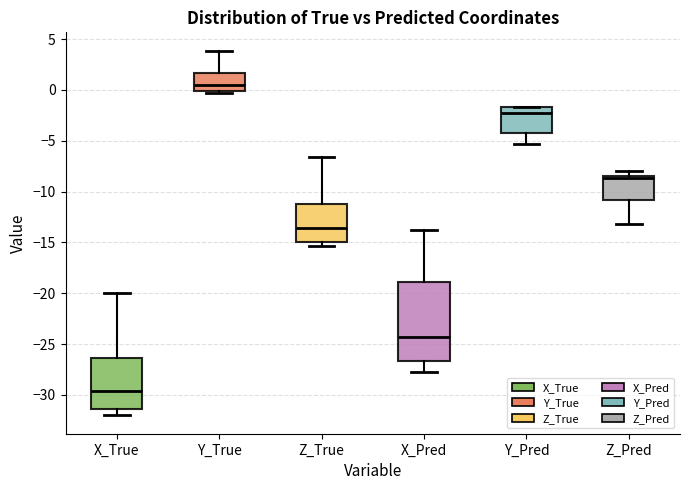

Which box's median line is the highest?

Y_True